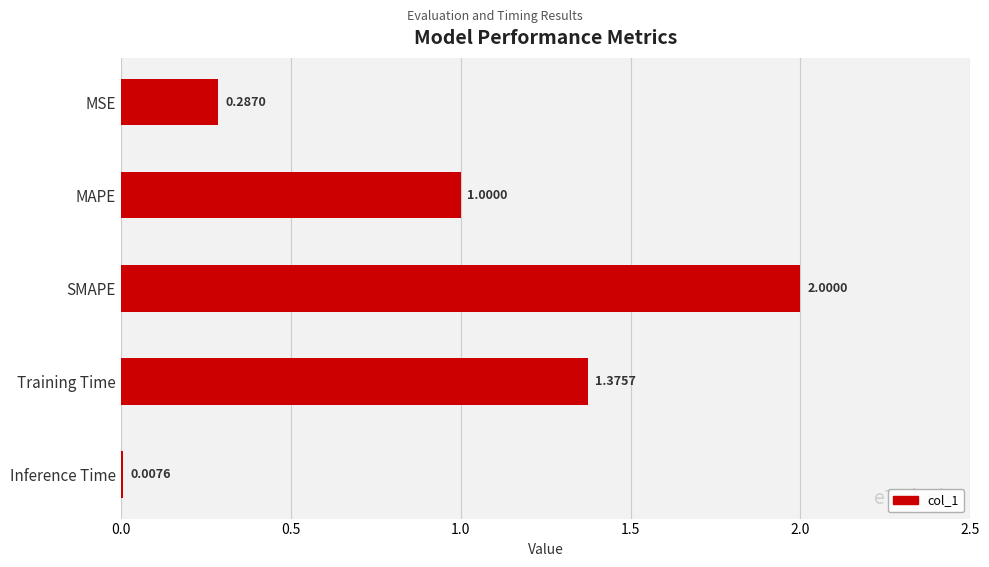

How many categories are shown in the chart?

5